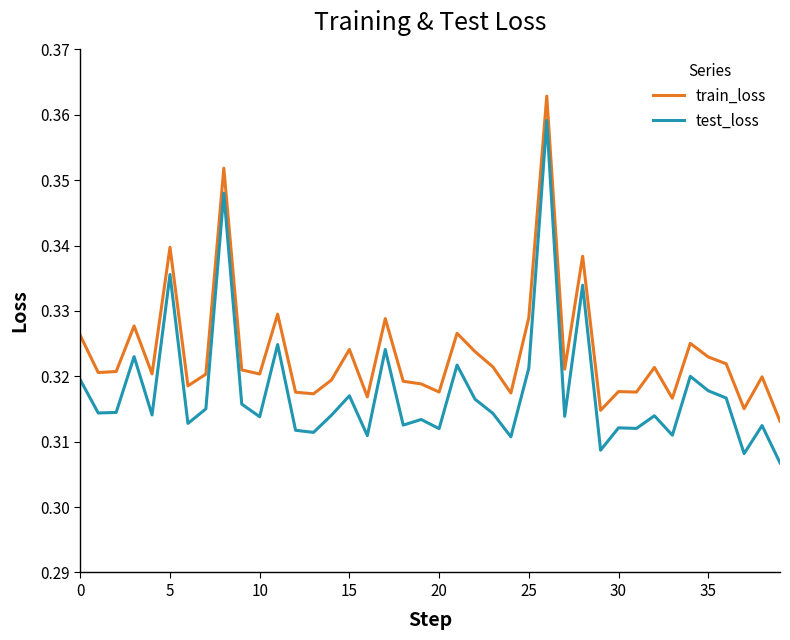

Which series has the widest spread of values?

test_loss